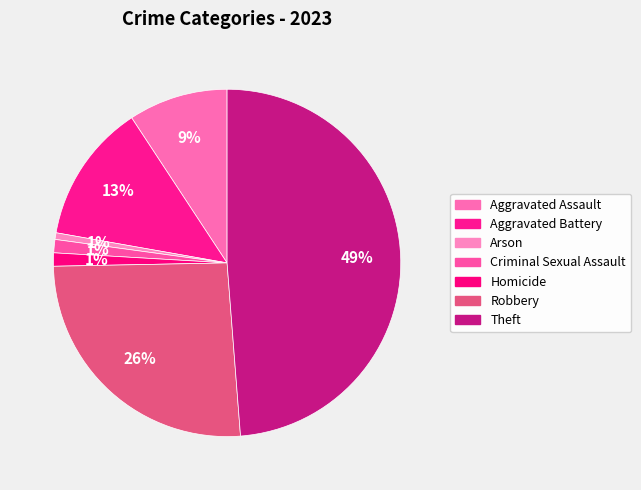

Count the number of slices in the pie.

7